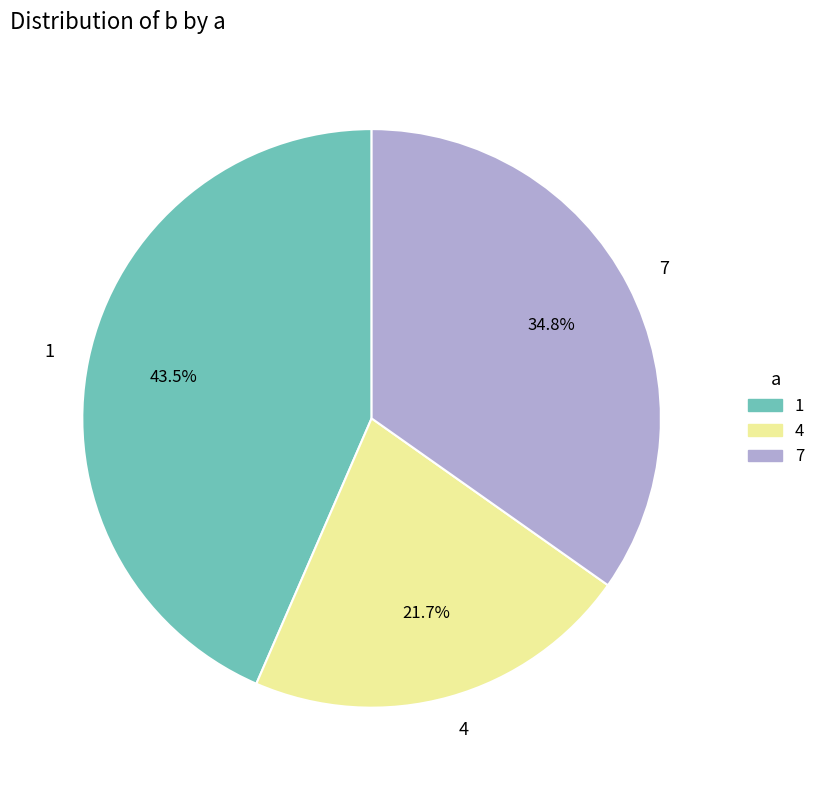

What is the largest slice in the pie chart?

1